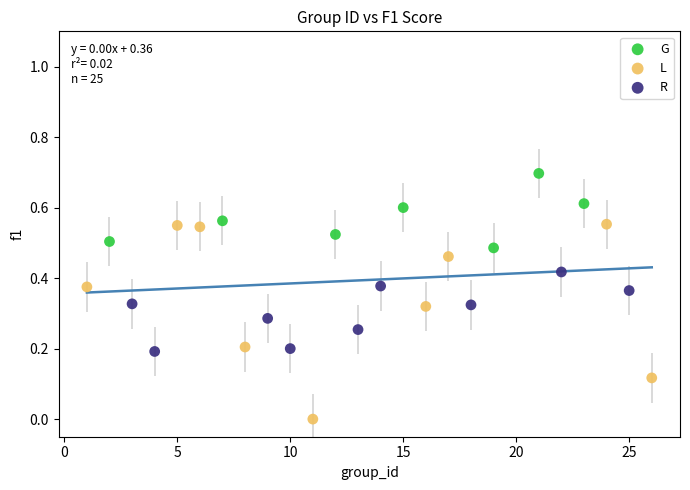

Which series has the largest Y range (max minus min)?

L